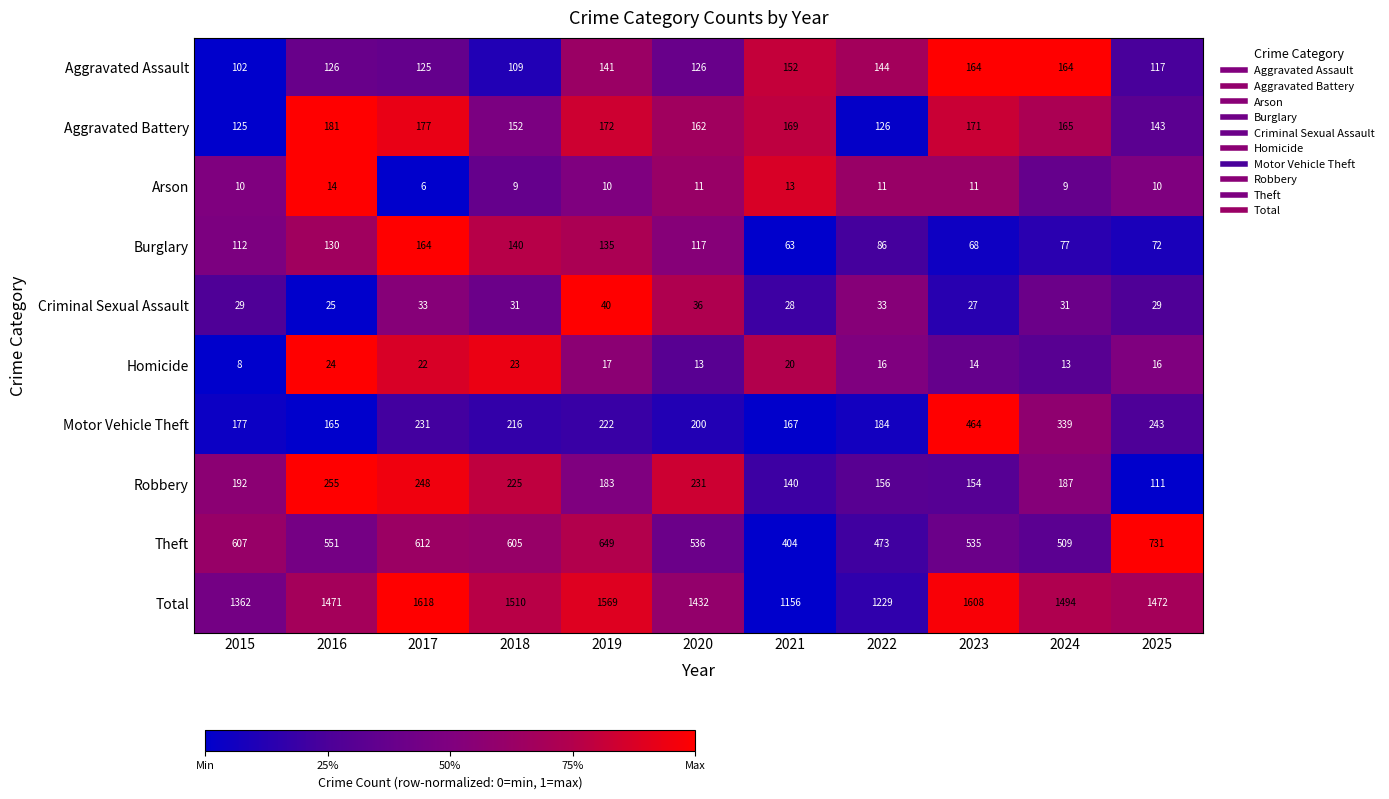

The value of Total at 2019 is 1569. True or false?

True